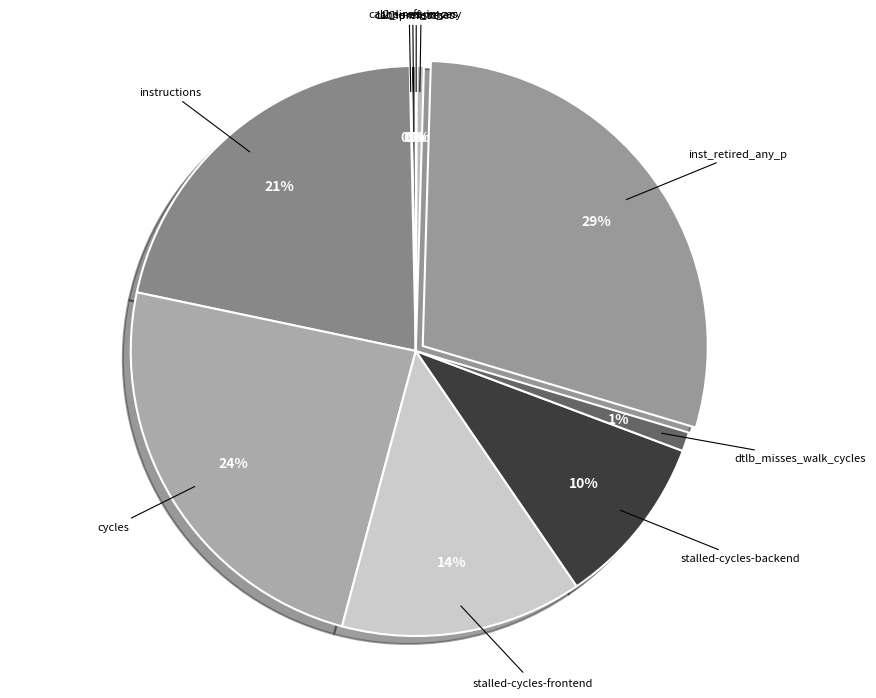

Rank the categories by value from highest to lowest.

inst_retired_any_p, cycles, instructions, stalled-cycles-frontend, stalled-cycles-backend, dtlb_misses_walk_cycles, l2_lines_in_any, cache-references, cache-misses, LLC-prefetches